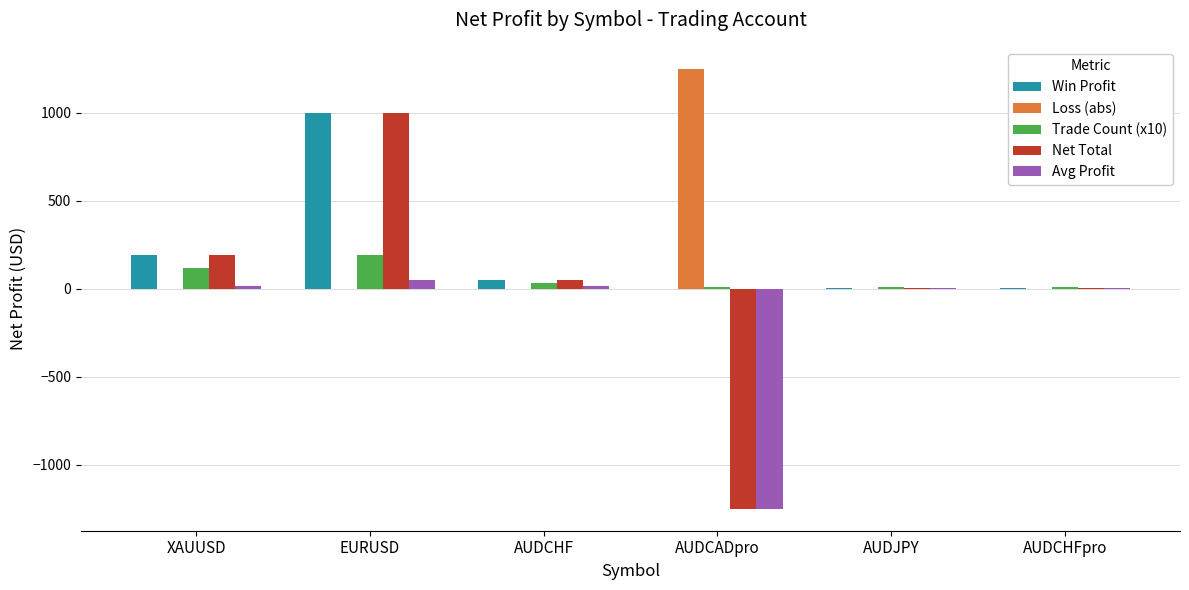

At which category is the sum across all series the highest?

EURUSD